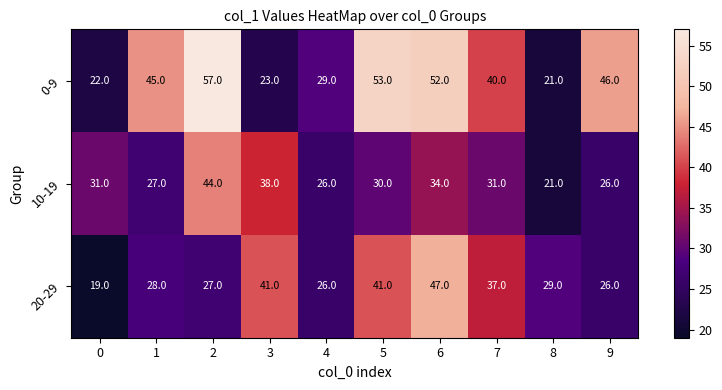

Which series has the largest total across all categories?

0-9